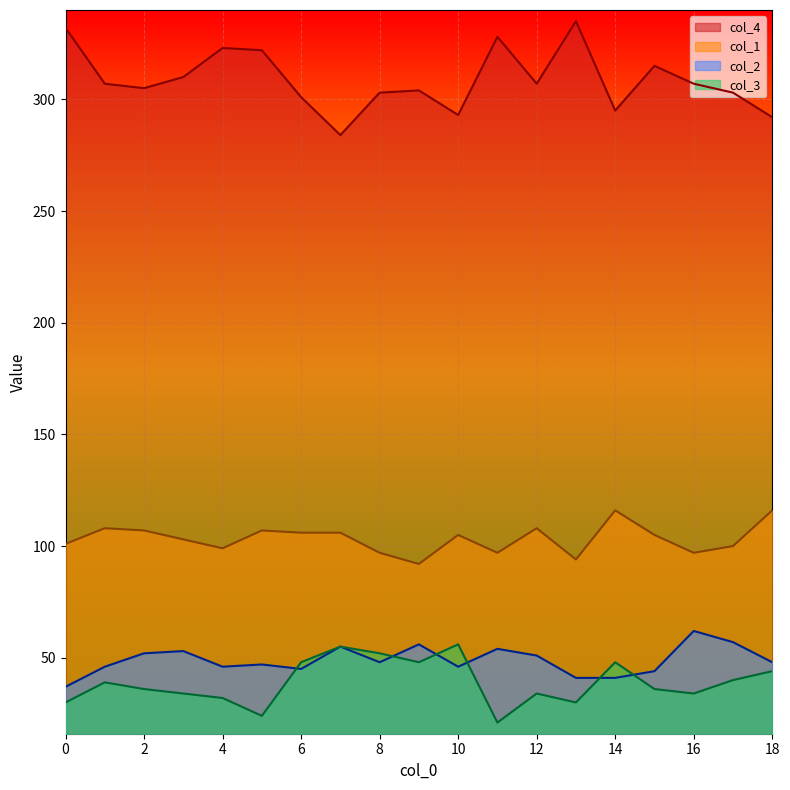

Which series changed the most between 10 and 18?

col_3